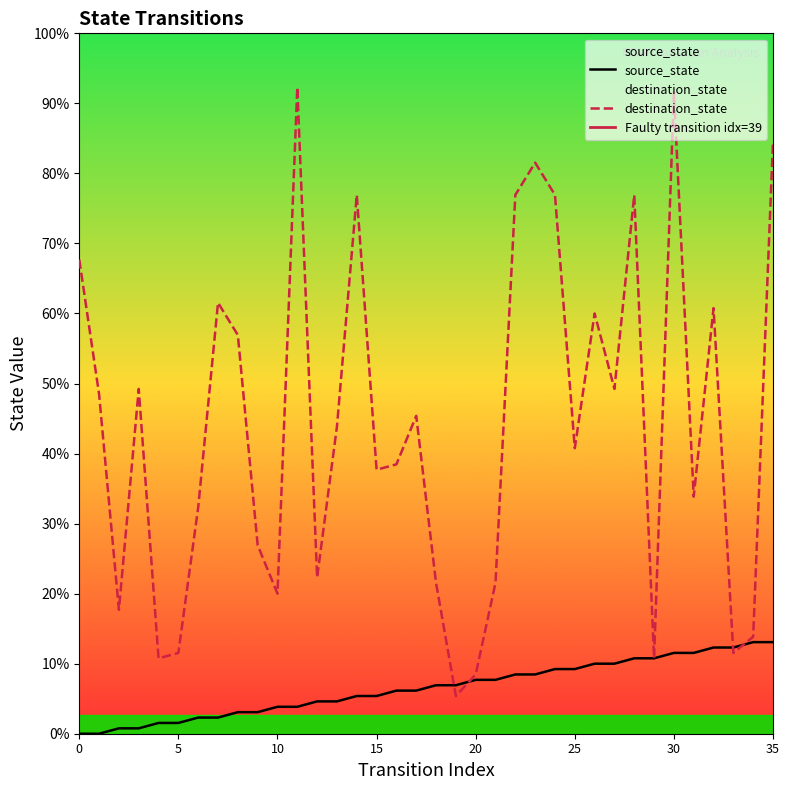

How many times do destination_state and source_state cross each other?

4